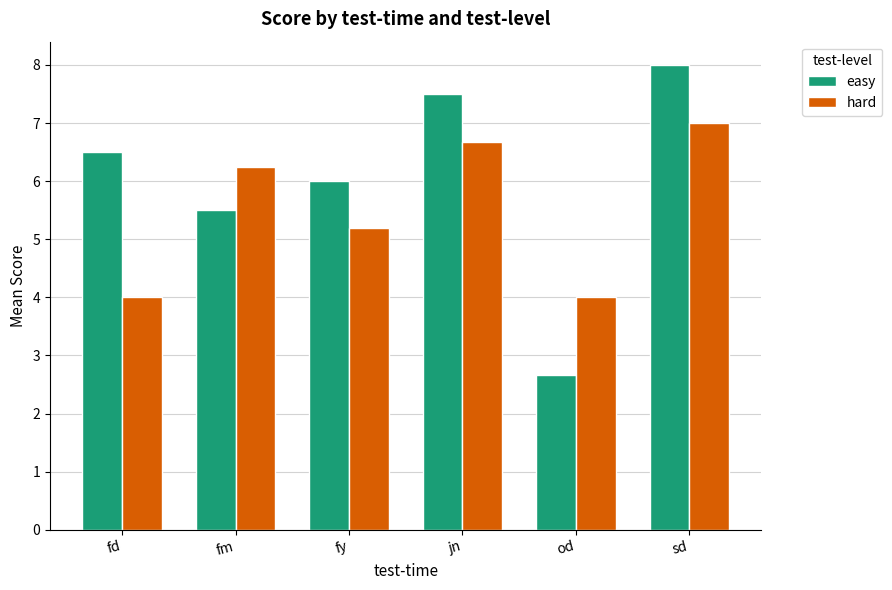

What is the difference between the second highest and minimum values in the easy series?

4.8